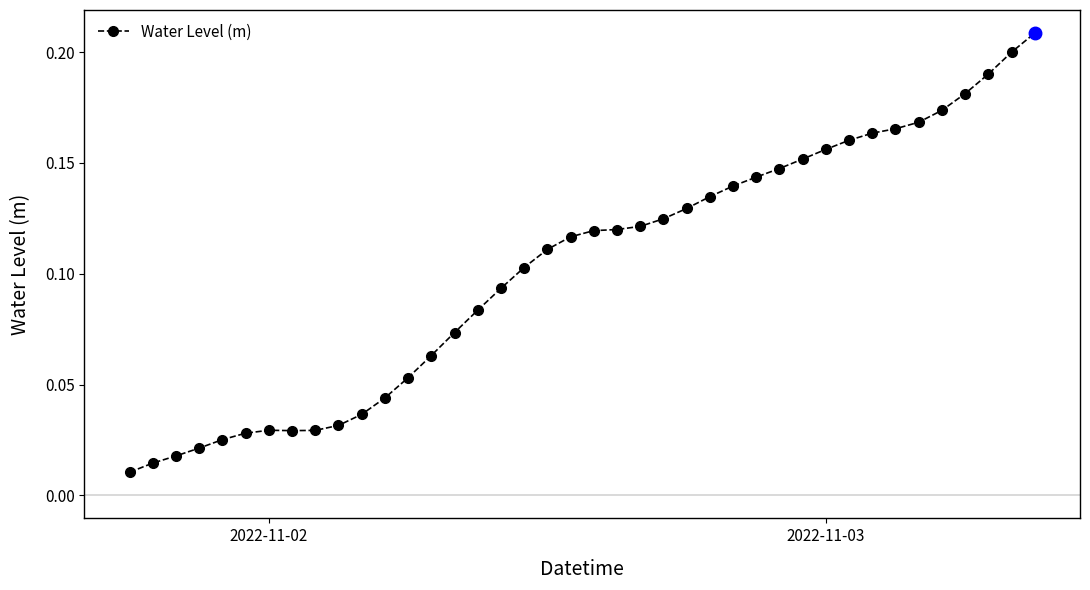

What is the sum of all values?

4.1